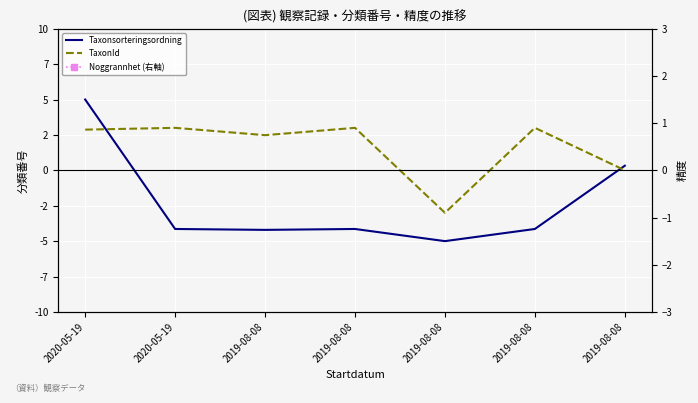

What is the highest value of the Taxonsorteringsordning series?

5.0